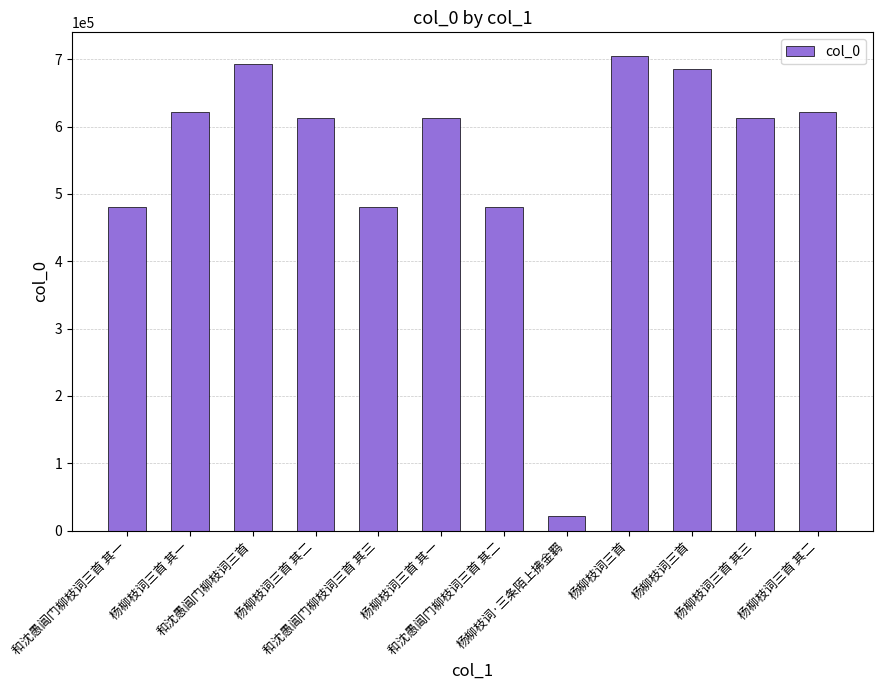

What is the smallest value displayed?

20999